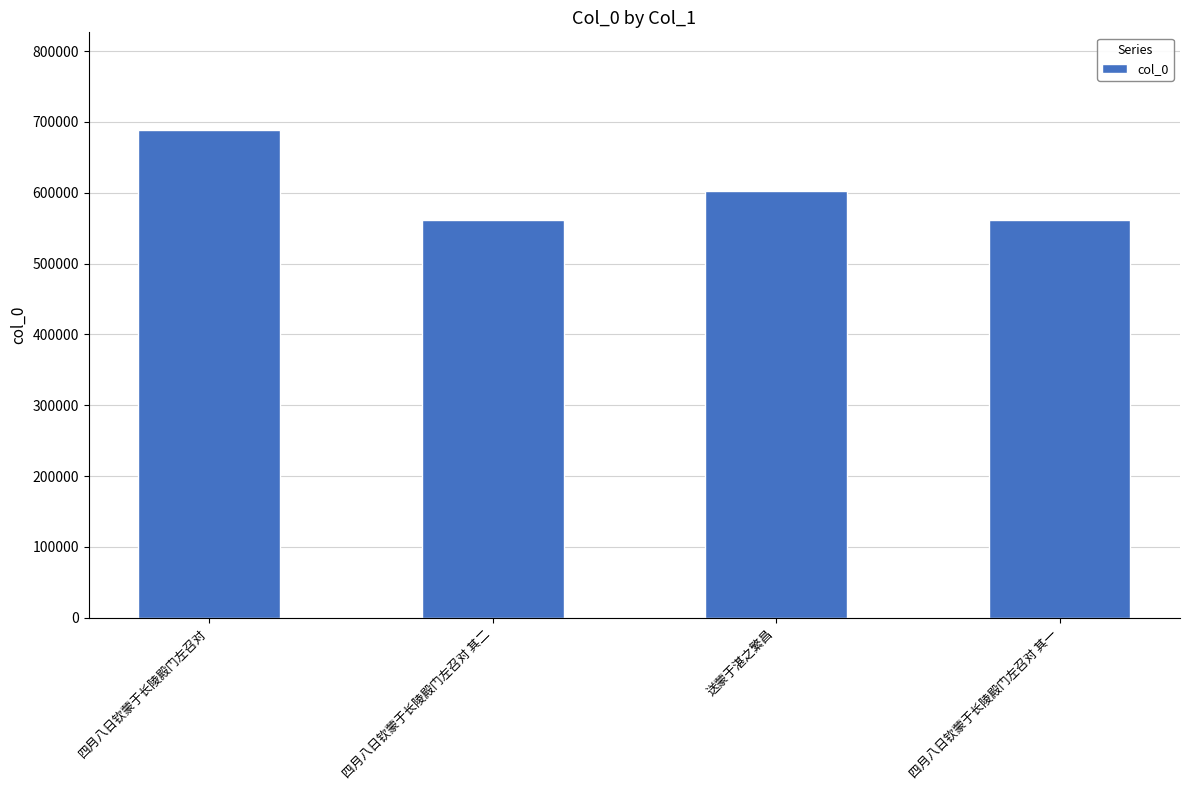

What is the value of the 3rd bar from the left?

602746